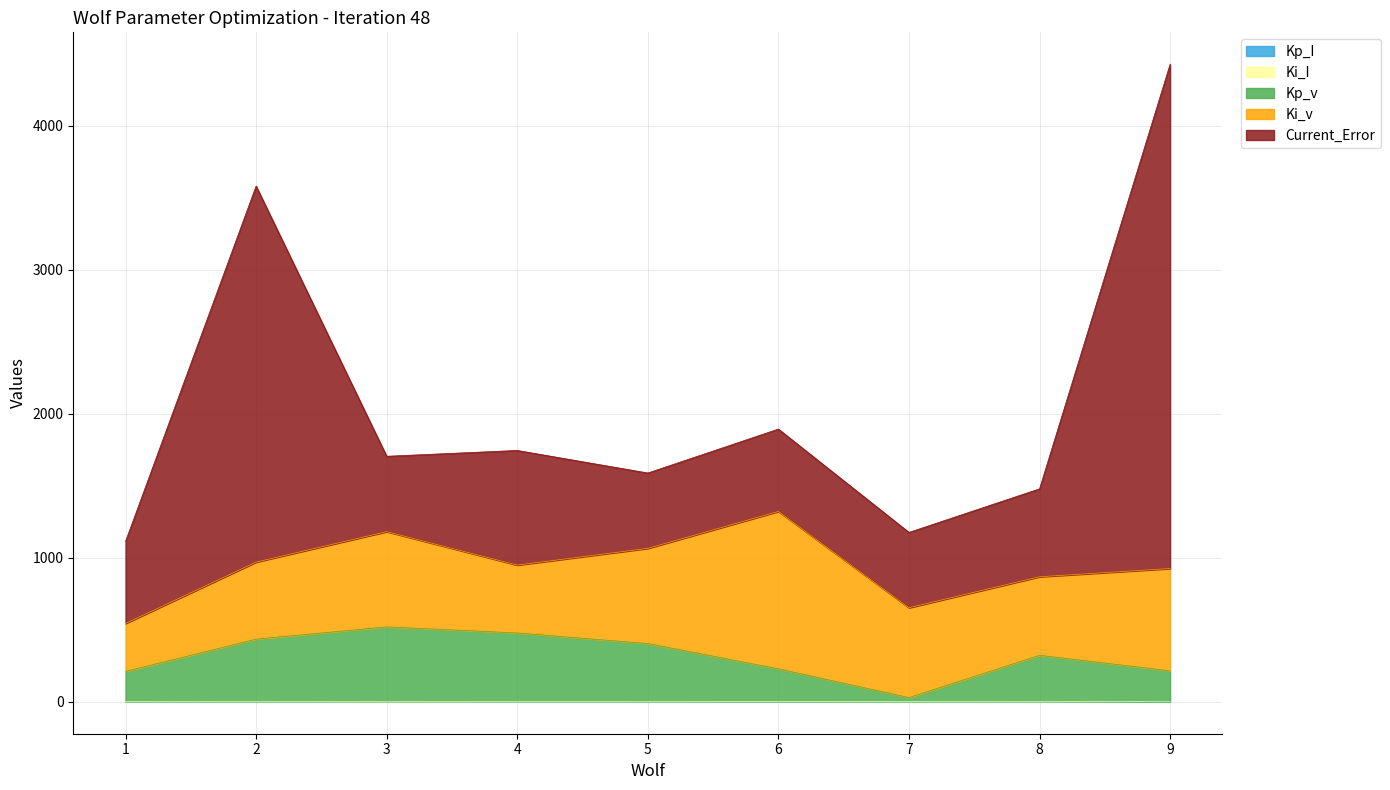

Is it true that Kp_I equals 0.2 at 7?

True